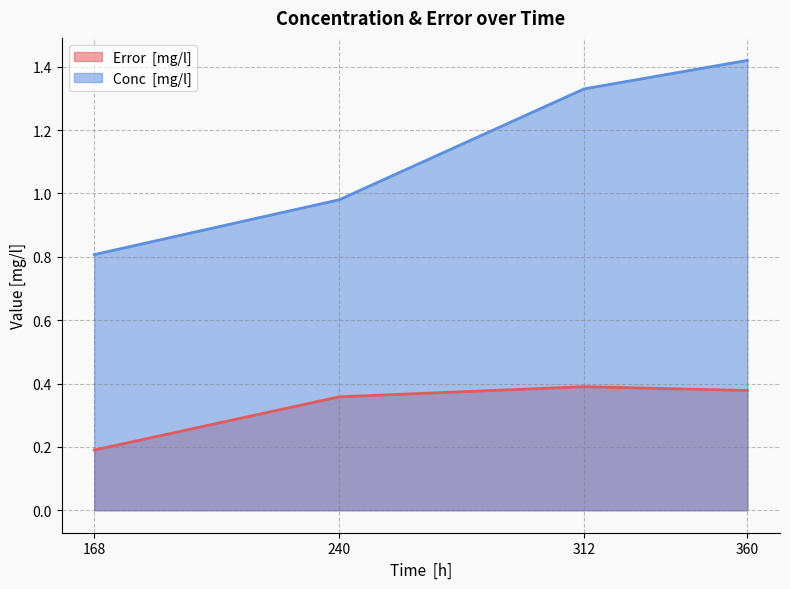

True or false: Conc  [mg/l] has a value of 1.3 at 312.

True